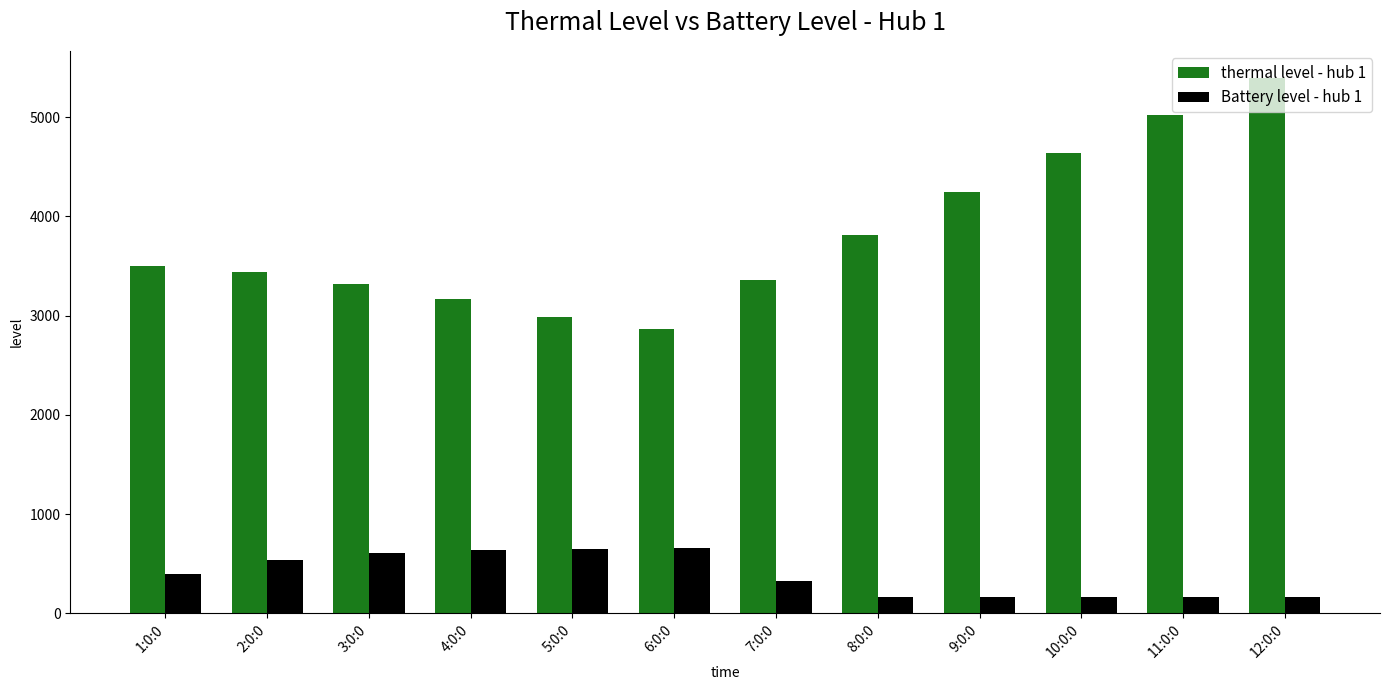

What value does the Battery level - hub 1 series have at 9:0:0?

169.0